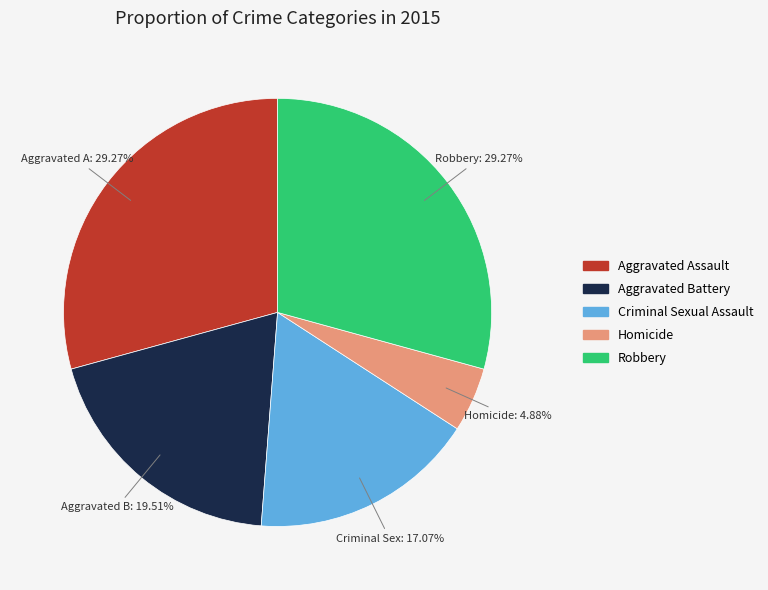

Does Homicide account for over 50% of the chart?

No